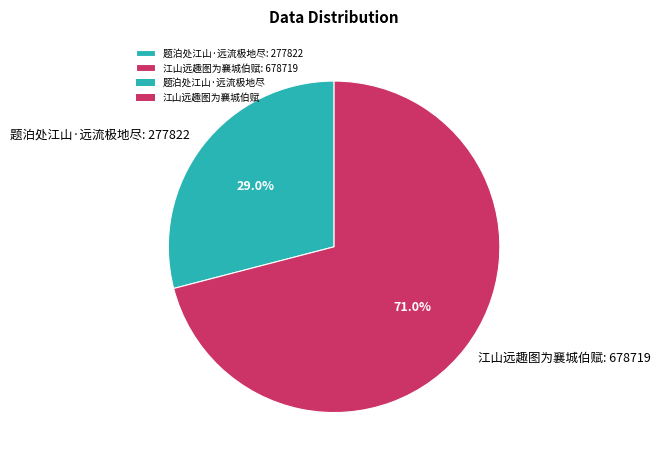

What portion of the pie excludes 题泊处江山·远流极地尽?

71.0%